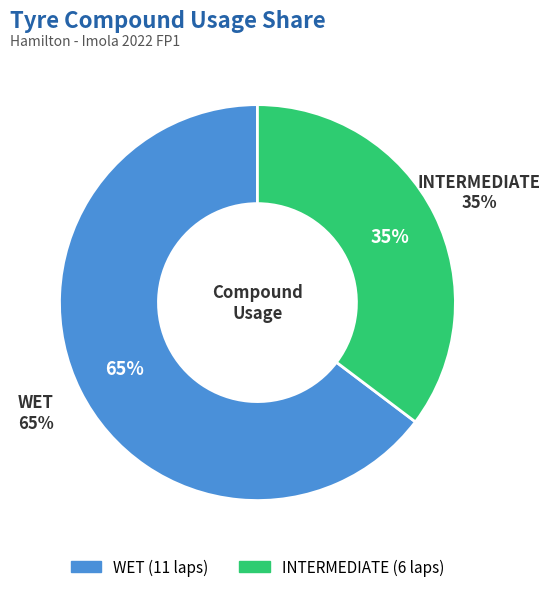

Between WET and INTERMEDIATE, which is larger?

WET